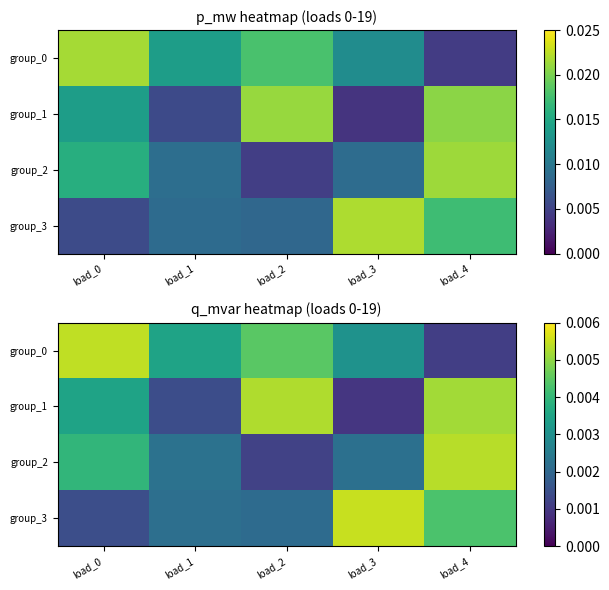

Which category has the lowest value across all series?

load_3